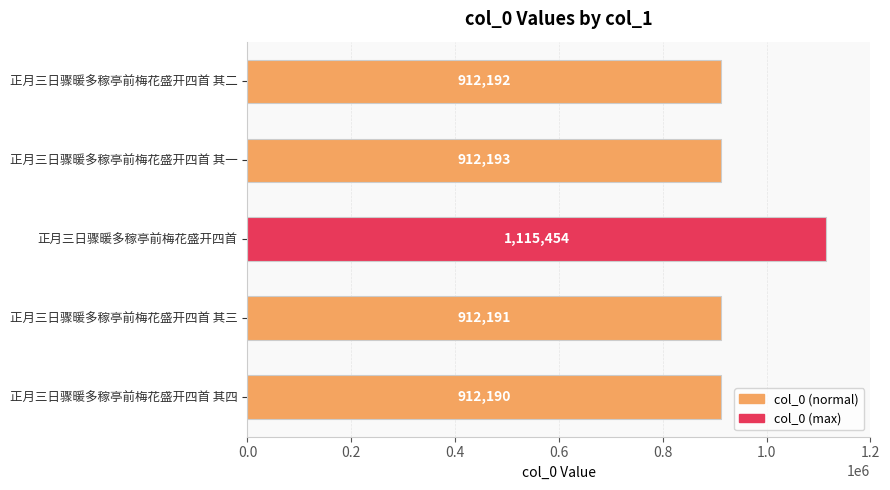

At which label is the value closest to 1013822?

正月三日骤暖多稼亭前梅花盛开四首 其一